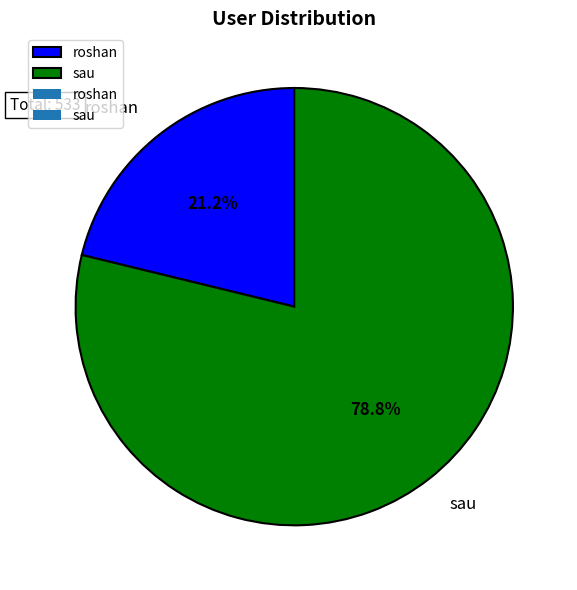

To the nearest percent, what is the combined percentage of roshan and sau?

100%